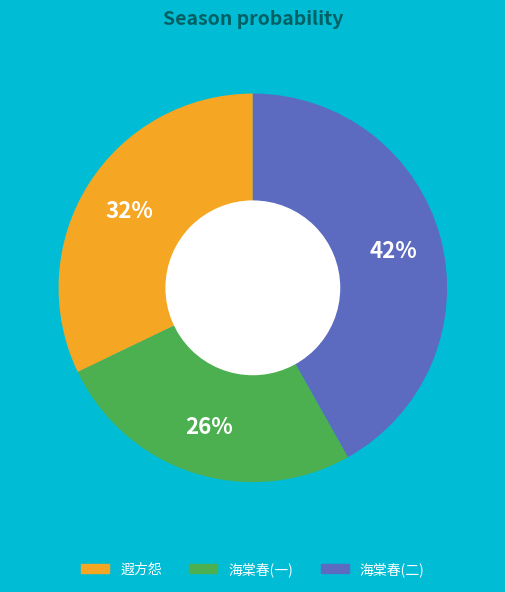

To the nearest percent, what is the average slice percentage?

33%